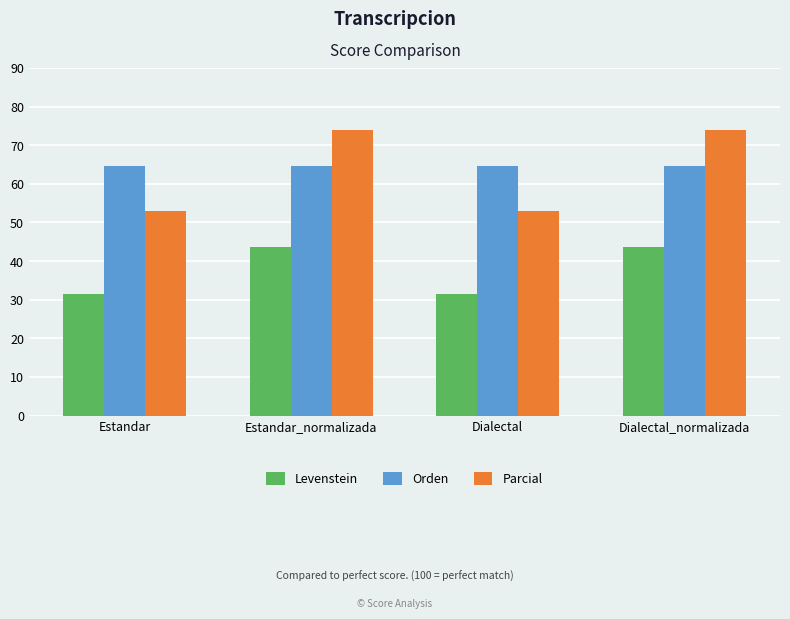

At Dialectal_normalizada, list the series in order from smallest to largest.

Levenstein, Orden, Parcial